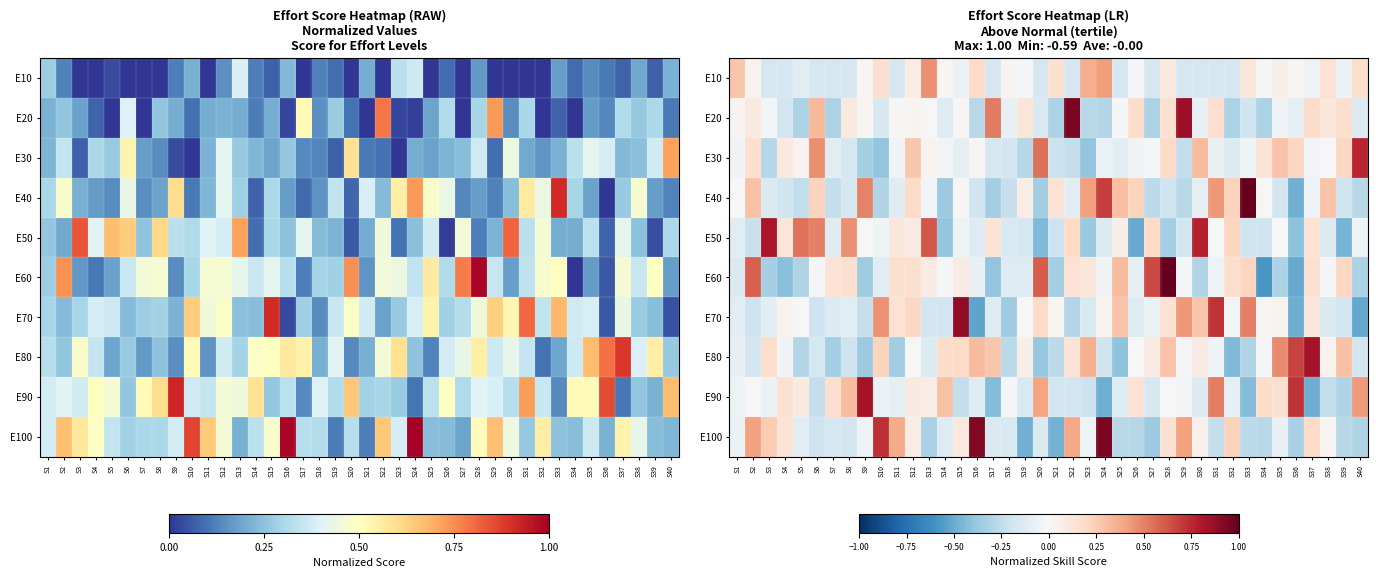

How many data points does each series have?

40